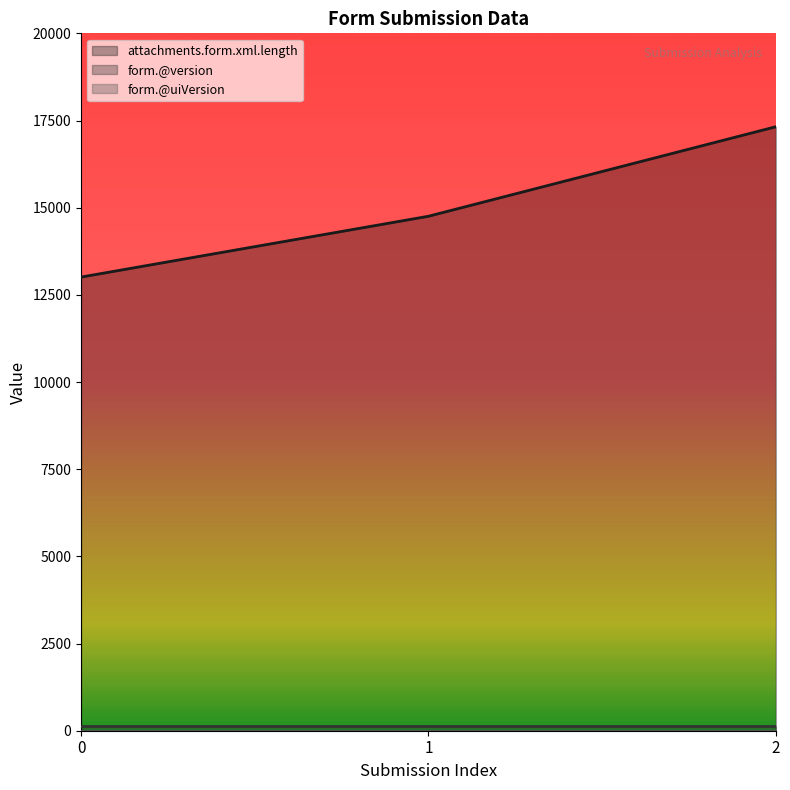

Where does the attachments.form.xml.length series first go above 14754?

2